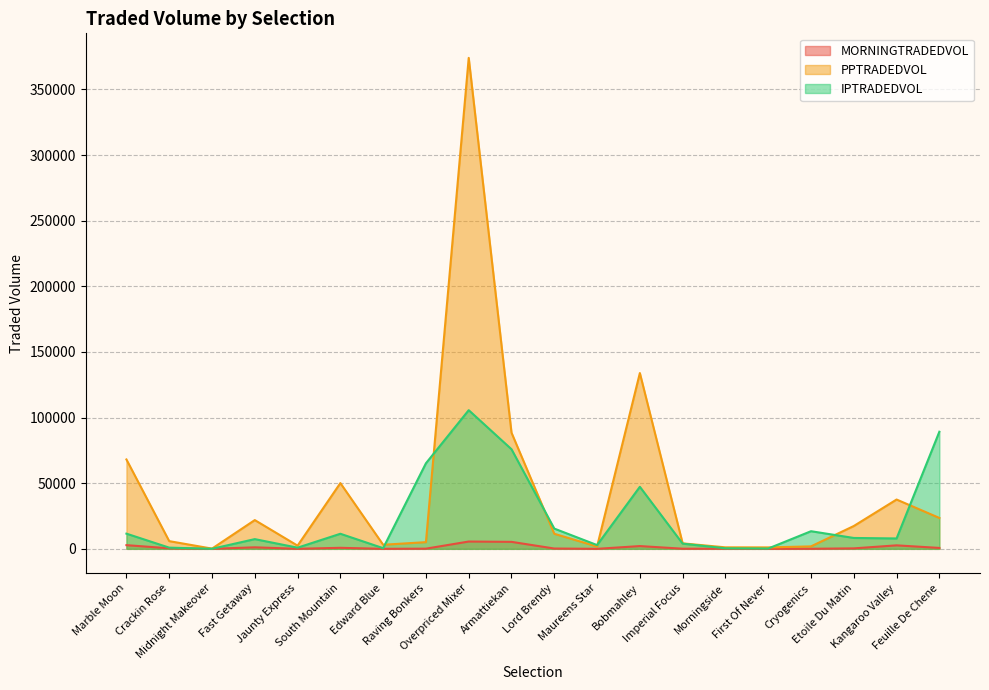

True or false: IPTRADEDVOL has a value of 3953.3 at Imperial Focus.

True